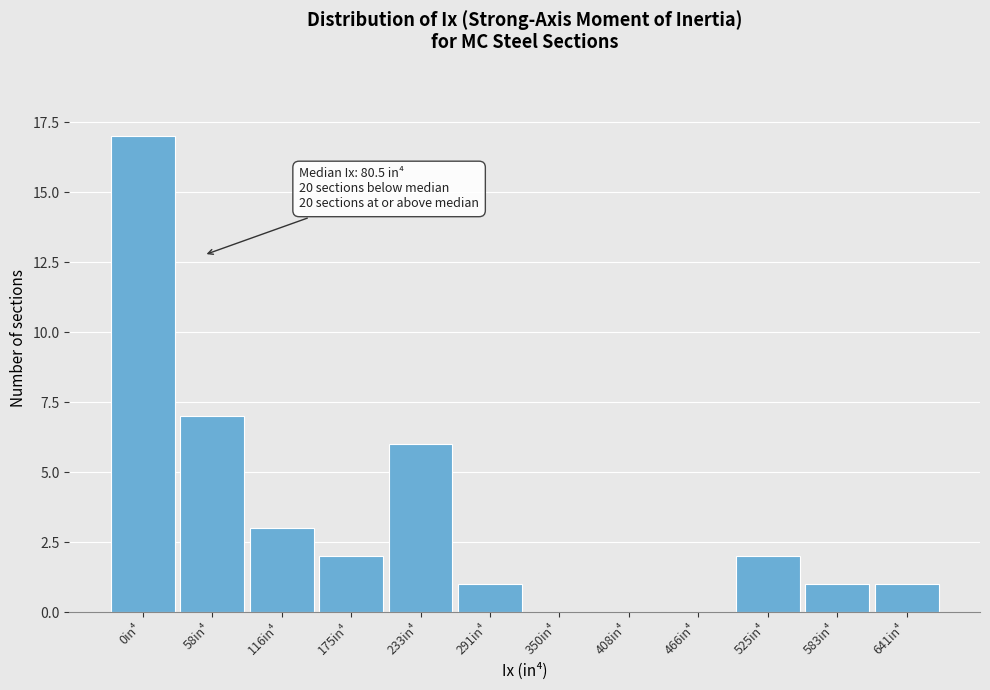

Reading left to right, what are all the values shown in this chart?

0in⁴=17	58in⁴=7	116in⁴=3	175in⁴=2	233in⁴=6	291in⁴=1	350in⁴=0	408in⁴=0	466in⁴=0	525in⁴=2	583in⁴=1	641in⁴=1